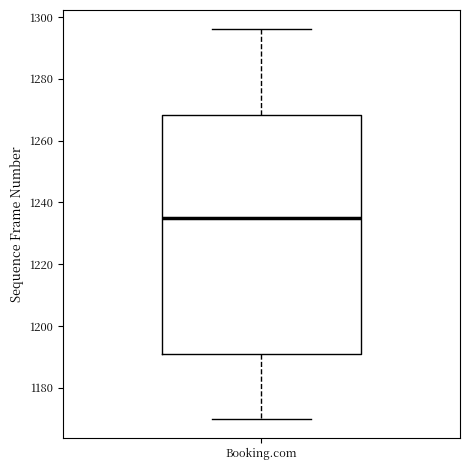

Read this box plot against the y-axis: the position of the median line, the range covered by the box, and the ends of both whiskers. The values are not printed on the chart, so give them approximately, as read against the axis.

median 1236, box 1192 to 1268, whiskers 1170 to 1296